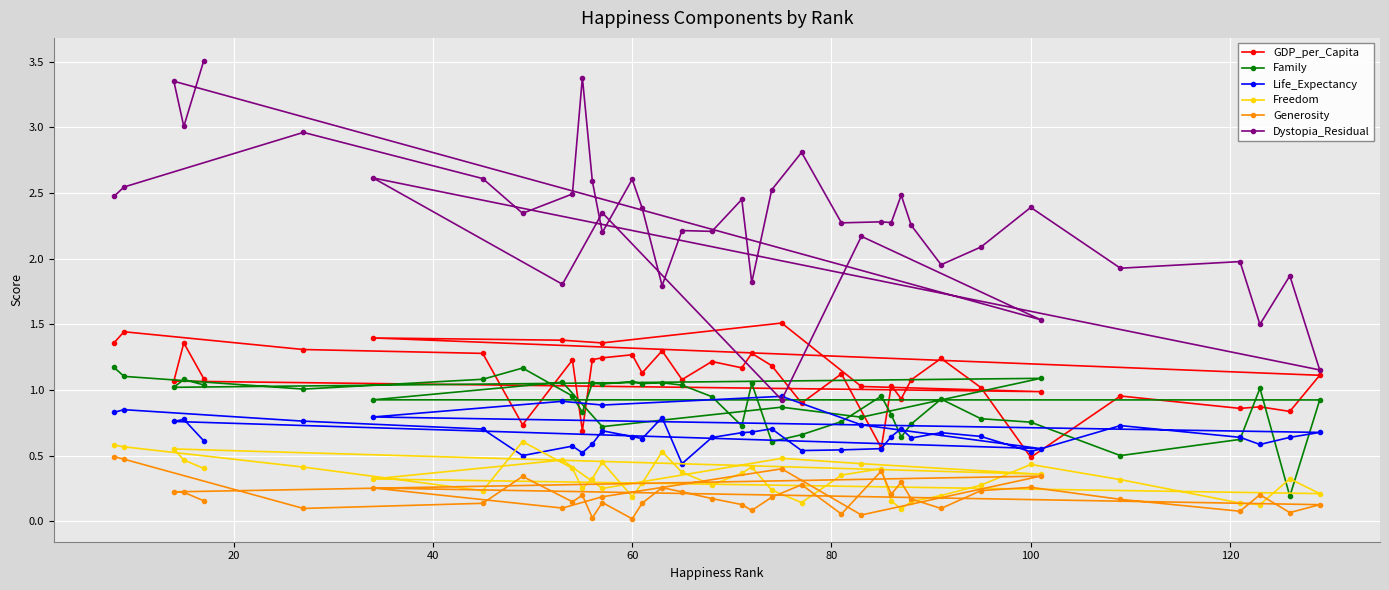

Is it true that Family equals 1.0 at 37?

True